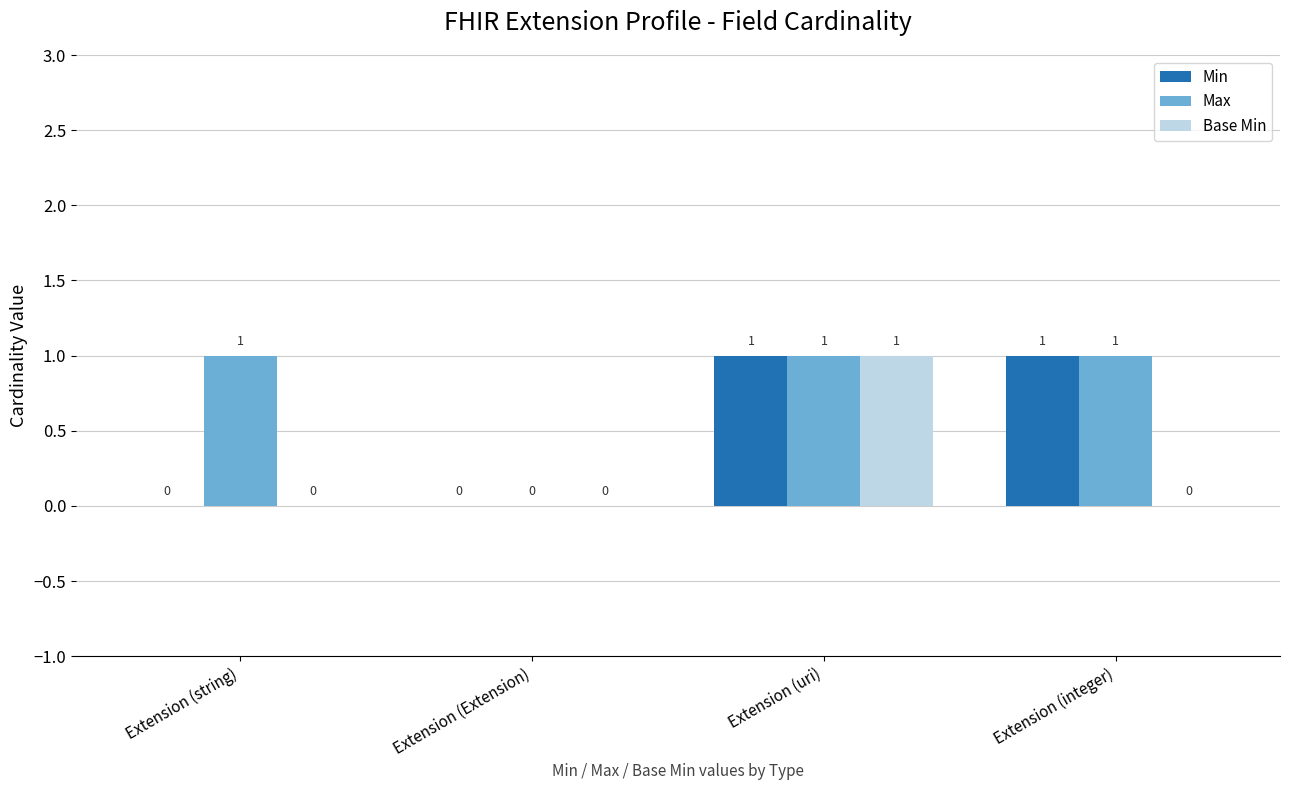

Which series changed the most between Extension (string) and Extension (integer)?

Min